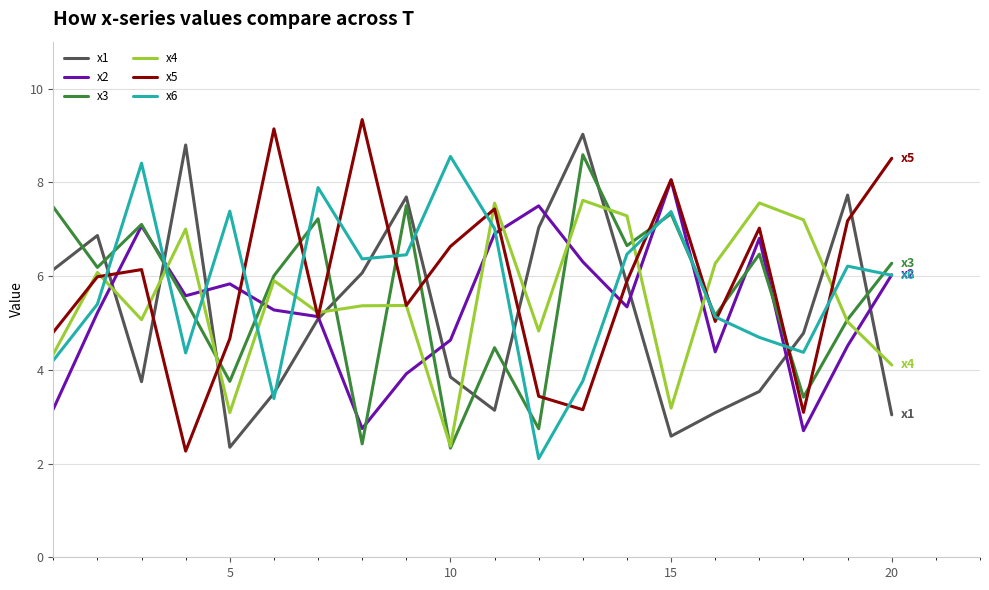

What is the lowest value of the x4 series?

2.4